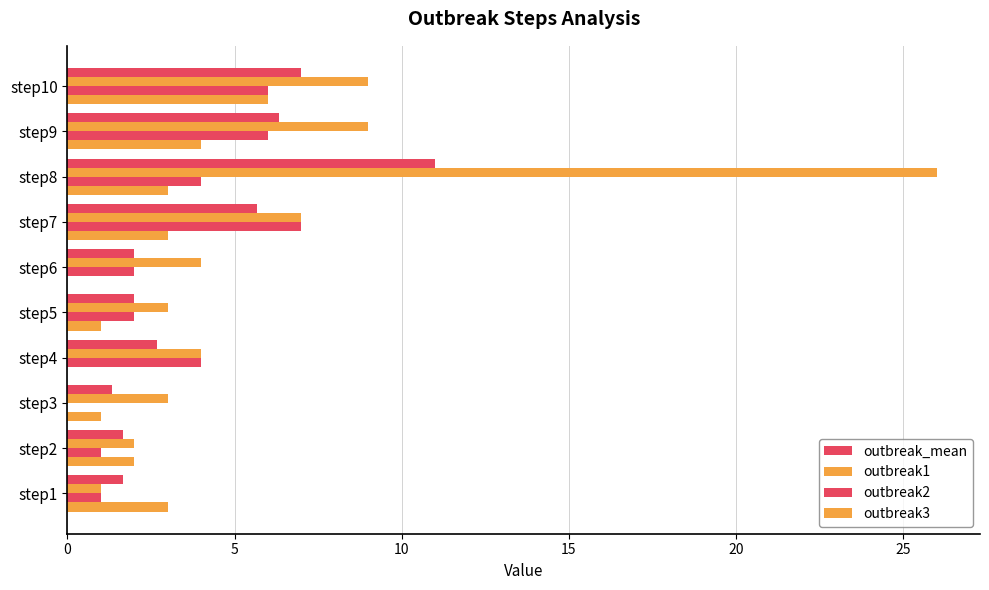

List the series in order of their peak value, highest first.

outbreak1, outbreak_mean, outbreak2, outbreak3